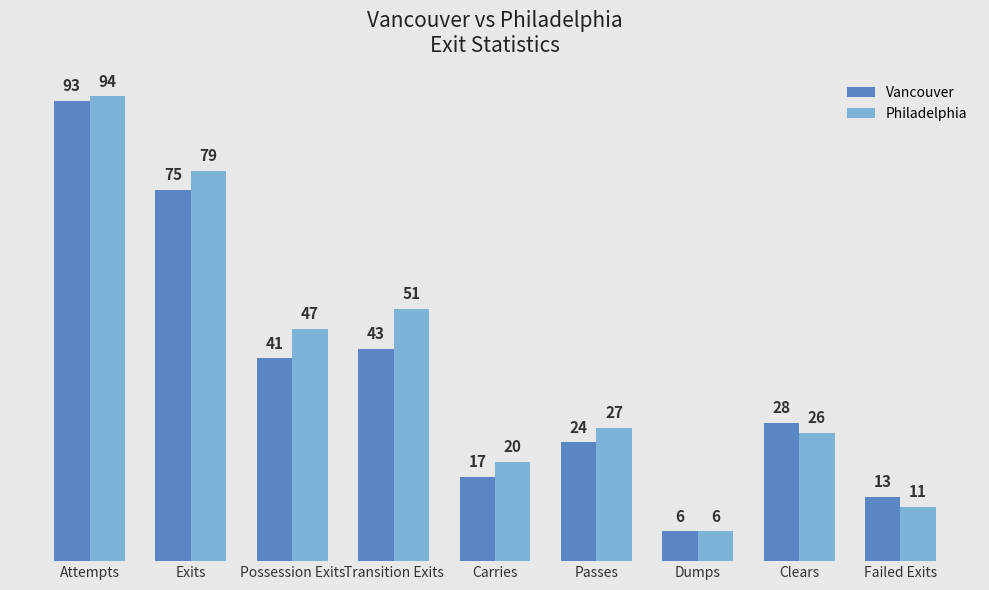

The value of Vancouver at Exits is 98. True or false?

False